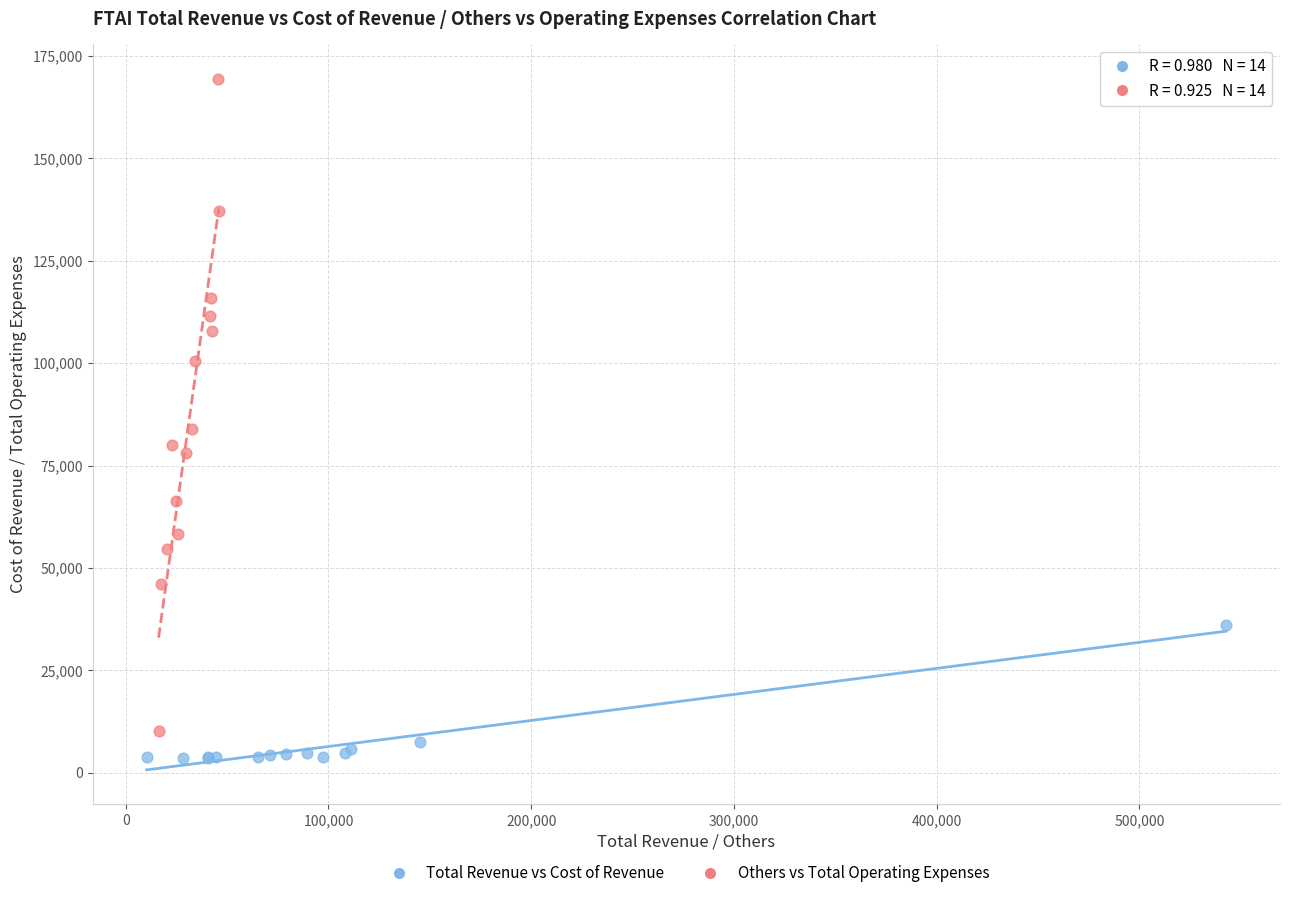

Which series contains the highest Y value?

Others vs Total Operating Expenses